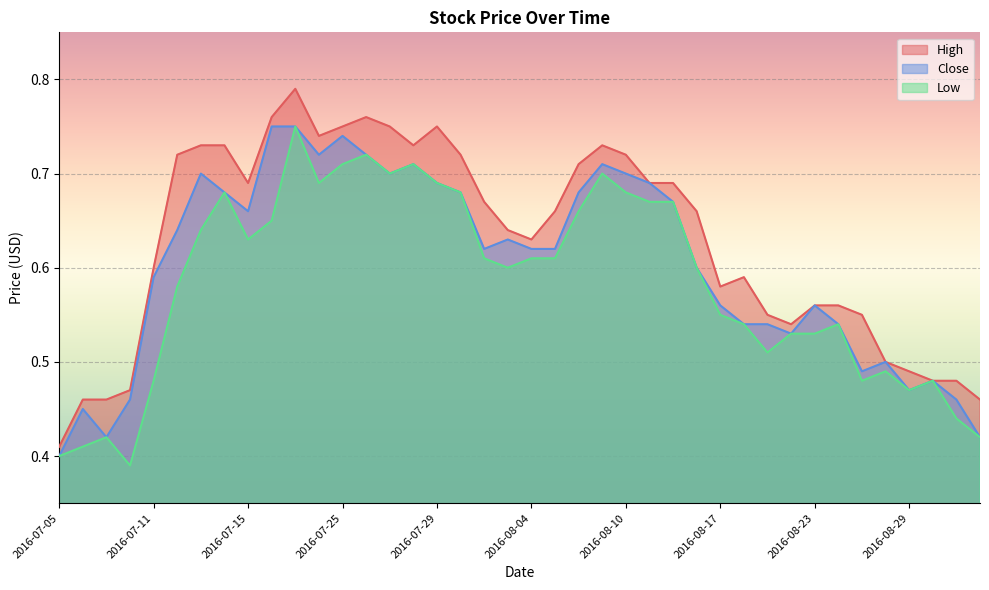

Count the Close values in the range 0 to 1.

40